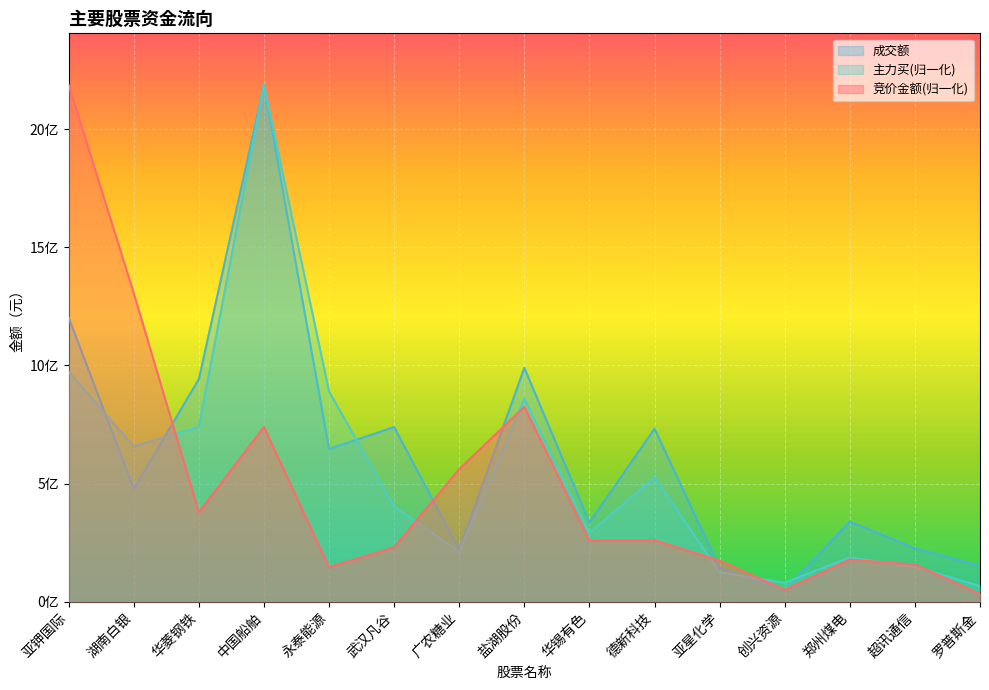

Reading right to left, transcribe all the data shown in this chart.

竞价金额: 31839054.6	156278359.6	177600867.1	49768421.6	172595819.0	259391838.8	258022349.5	824939402.4	560745293.2	229519933.9	145543878.1	739220678.3	377530775.9	1305690023.8	2187620446.0
主力买: 65588153.1	146631585.2	187019239.1	79931183.5	124185980.2	526626795.6	290258149.5	858856940.2	211101258.8	402171246.8	889712519.0	2187620446.0	739872060.9	657245331.4	973276216.2
成交额: 151212046.0	225237140.0	338764131.0	49432793.0	142722215.0	732149618.0	335219739.0	989957751.0	219643068.0	738915413.0	646320977.0	2187620446.0	941696135.0	477733421.0	1202582885.0